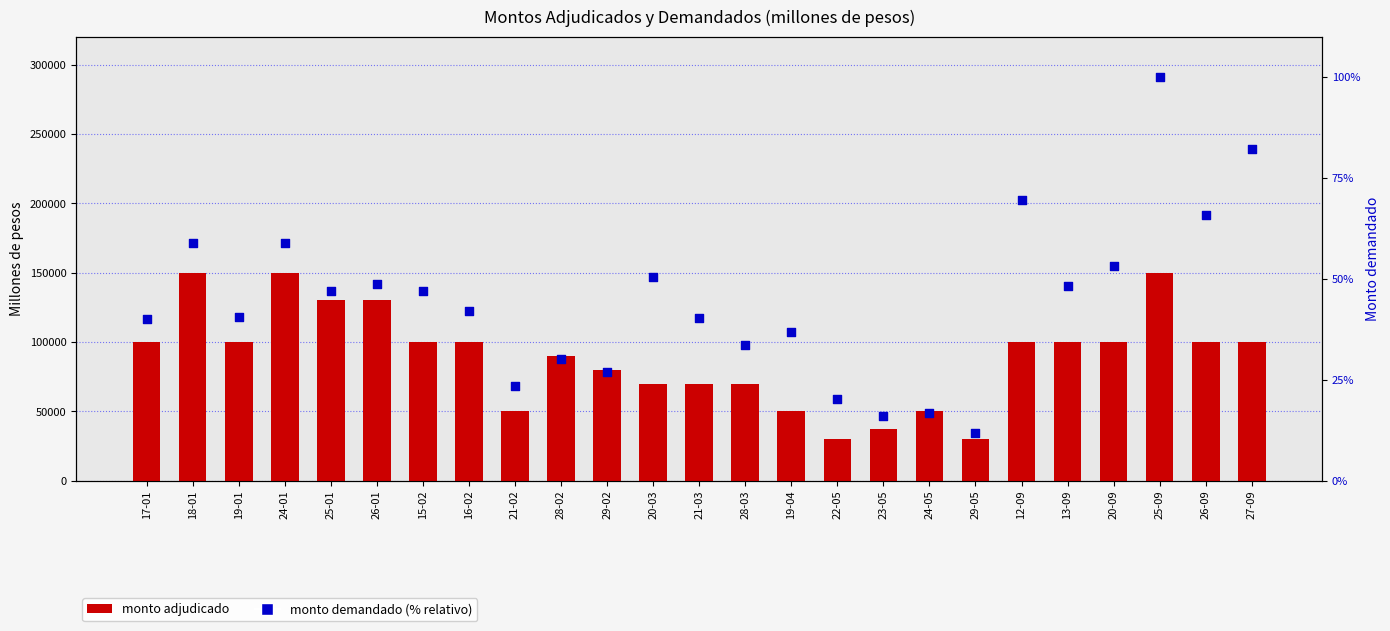

Is the value of Monto demandado (% relativo) at 29-05 greater than the value of Total monto adjudicado at 19-01?

No